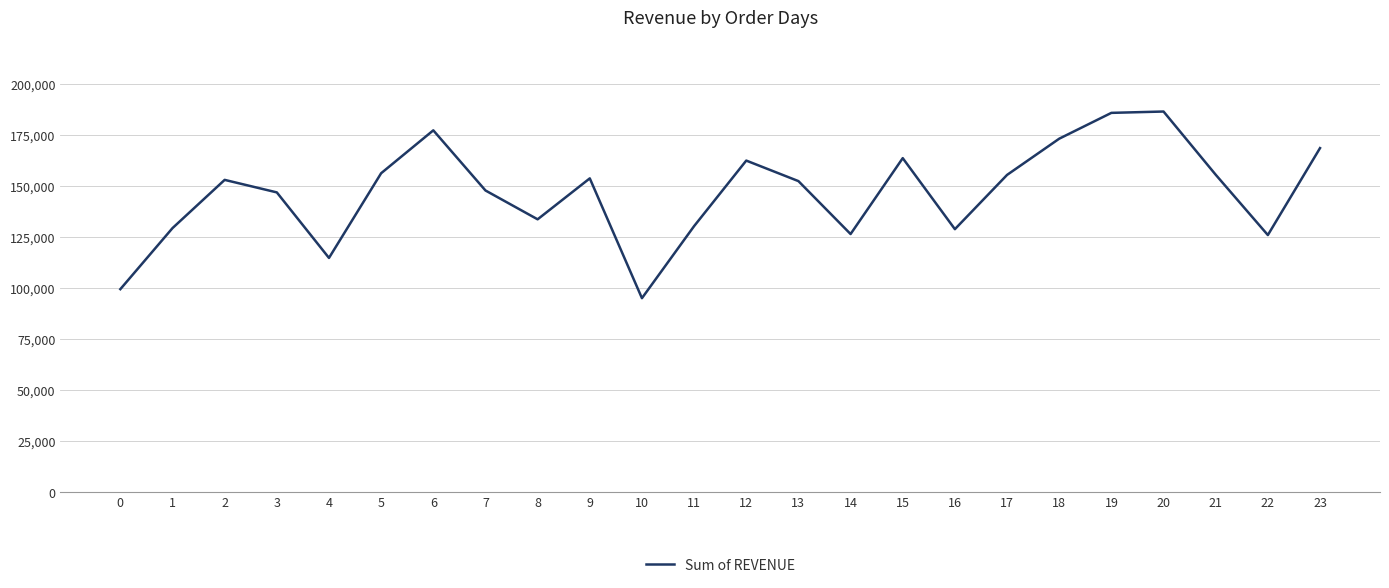

What is the maximum value shown in the chart?

186426